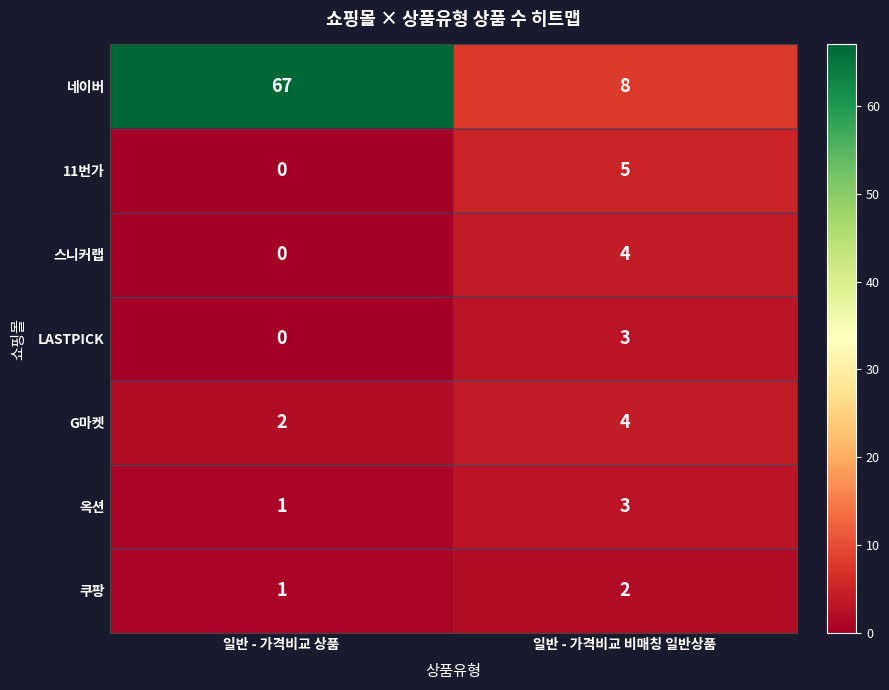

Is it true that 쿠팡 equals 1 at 일반 - 가격비교 상품?

True